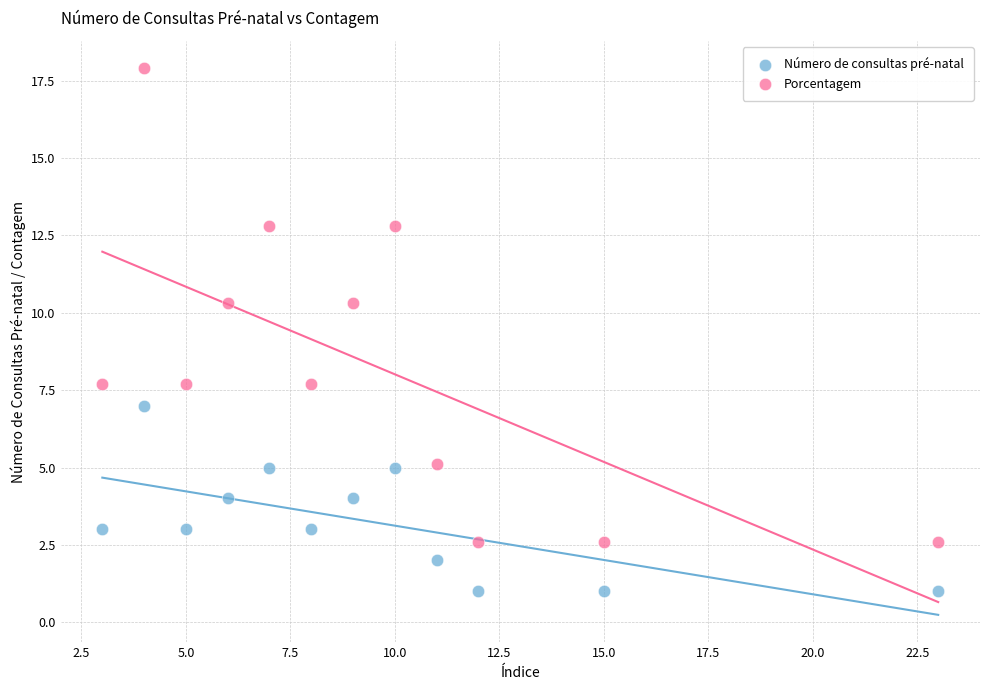

What is the X range (max minus min) for the scatter plot?

20.0